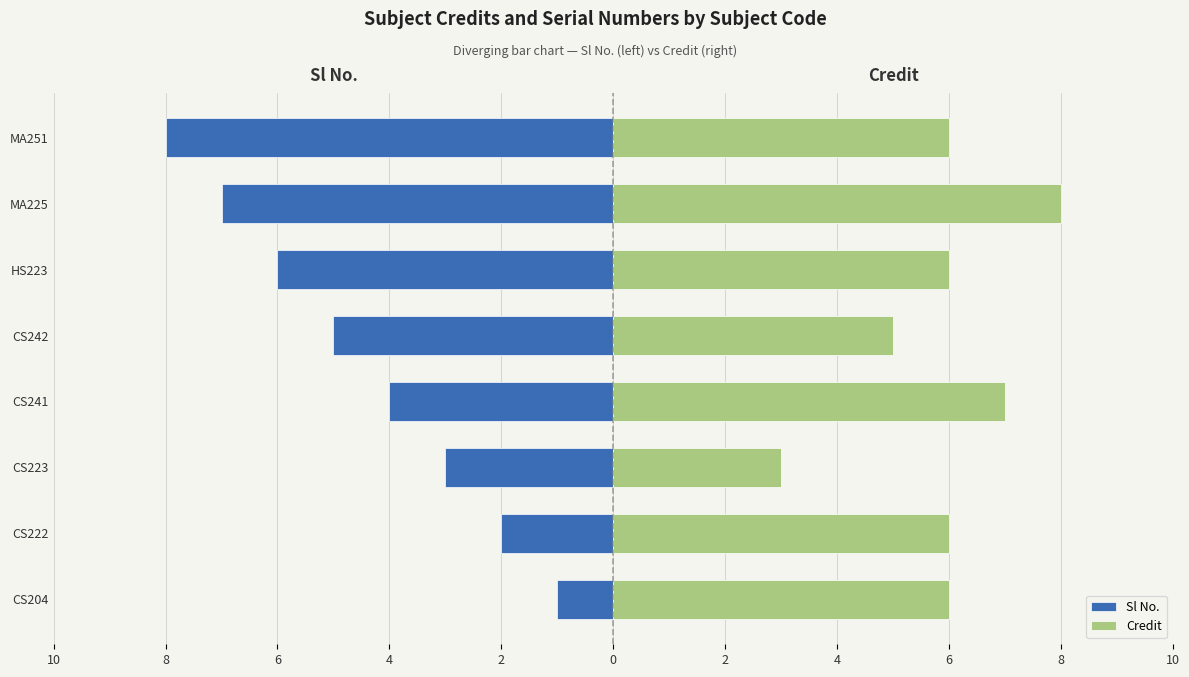

How many groups of bars are there?

8